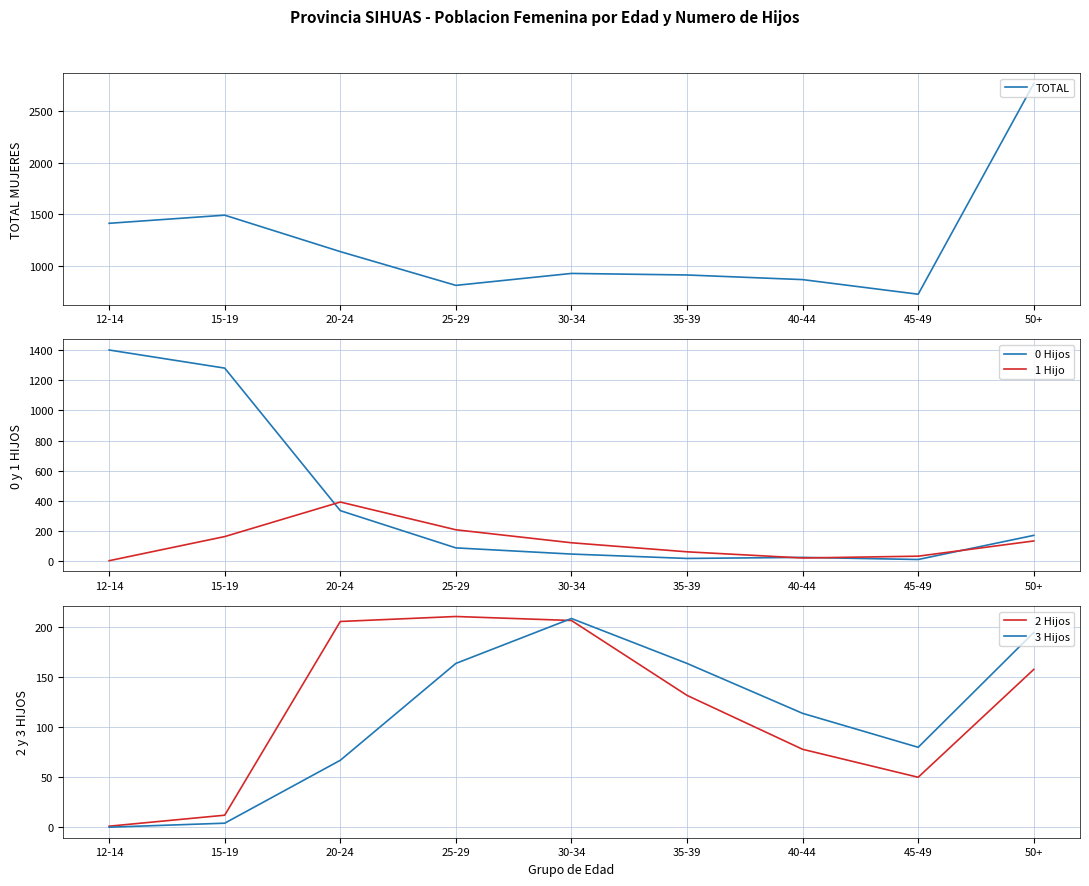

How many data points in 0 Hijos are above 88?

4